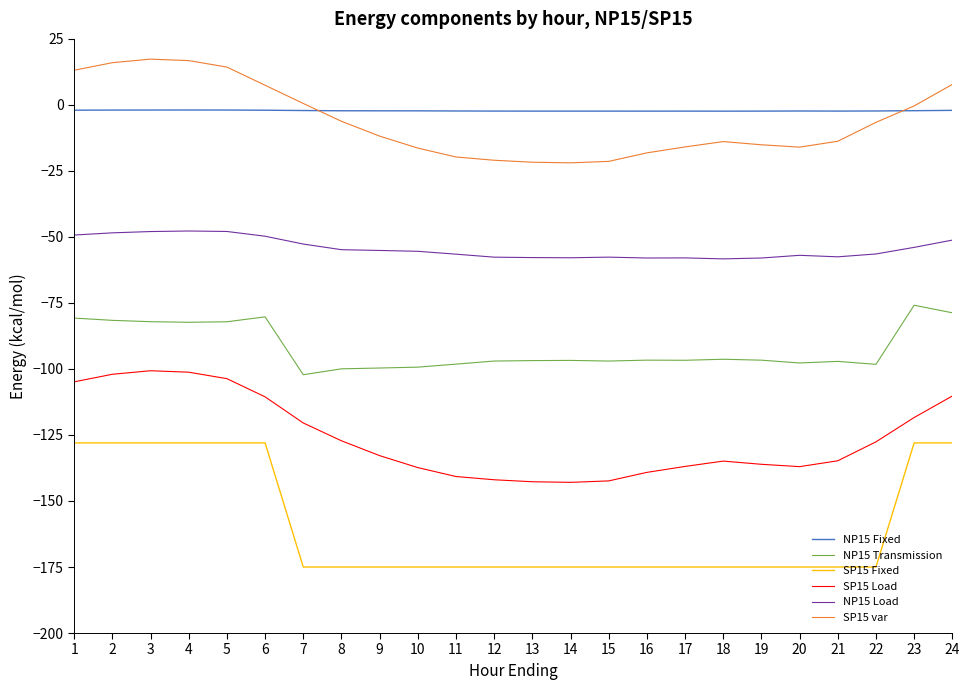

Rank the series by their maximum value, from lowest to highest.

SP15 Fixed, SP15 Load, NP15 Transmission, NP15 Load, NP15 Fixed, SP15 var